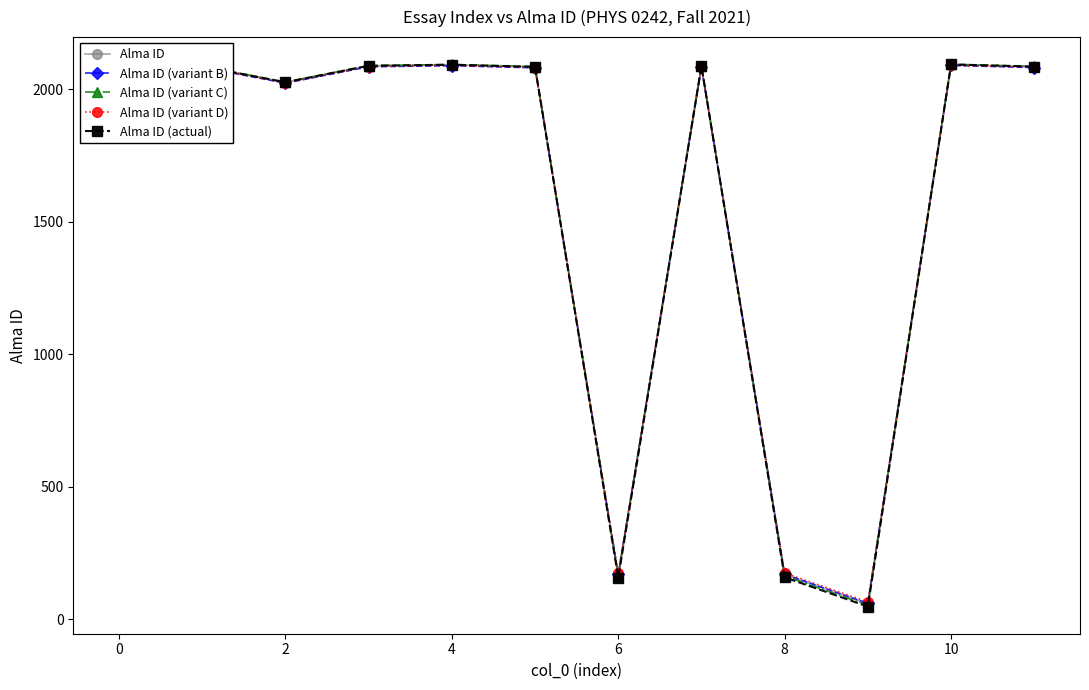

What is the minimum value for Alma ID (variant B)?

60.8